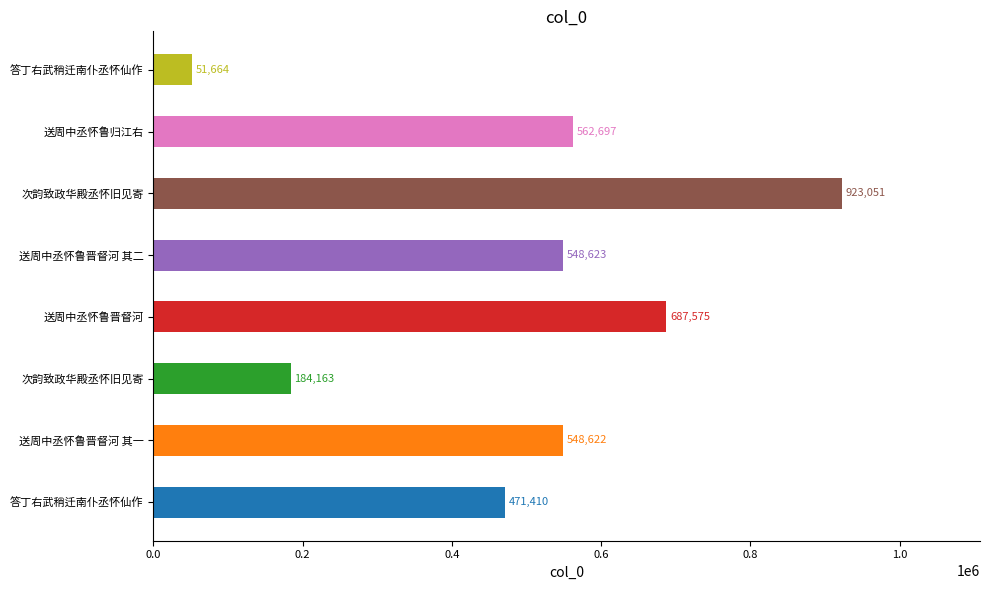

True or false: the data shows 240535 at 次韵致政华殿丞怀旧见寄.

False